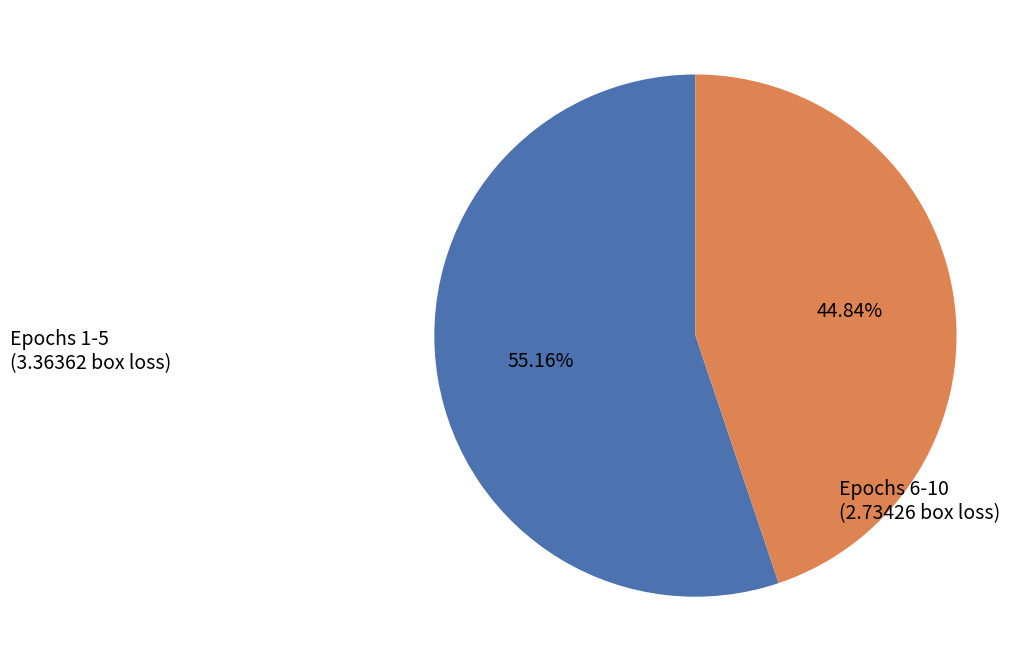

Does any single category account for the majority?

Yes